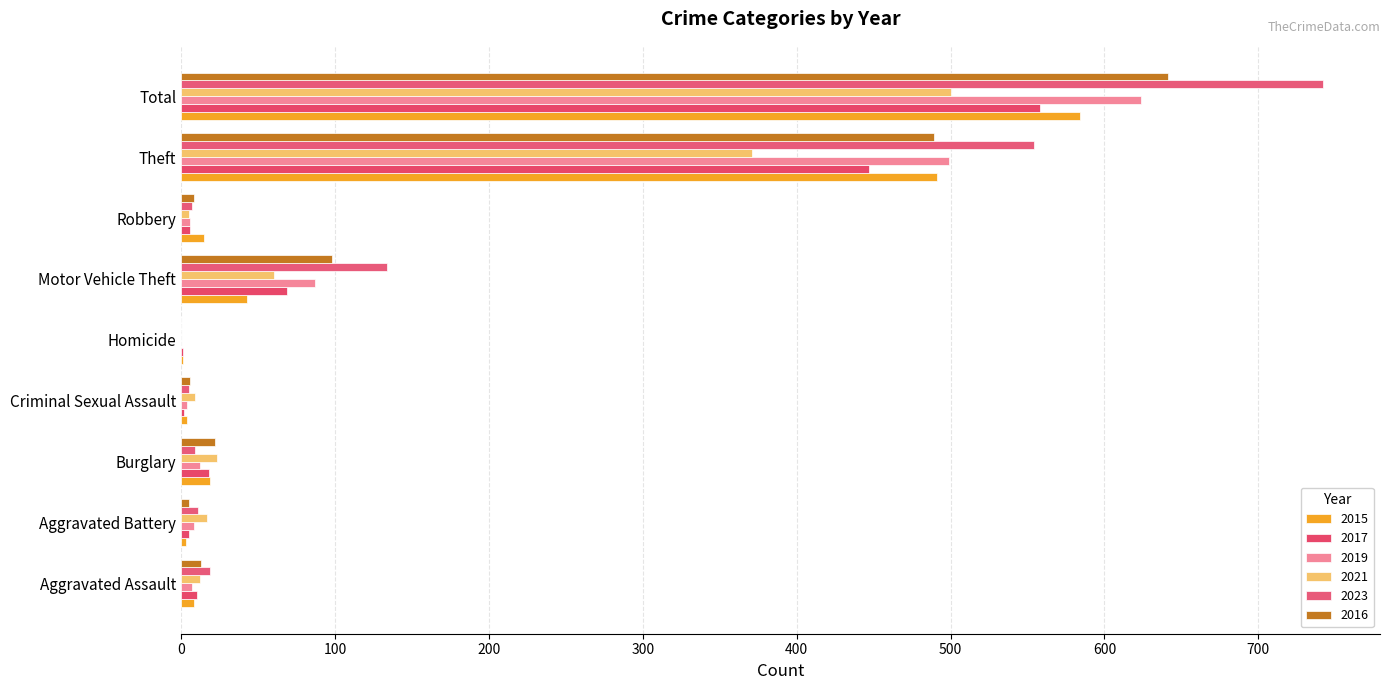

How many data points does each series have?

9